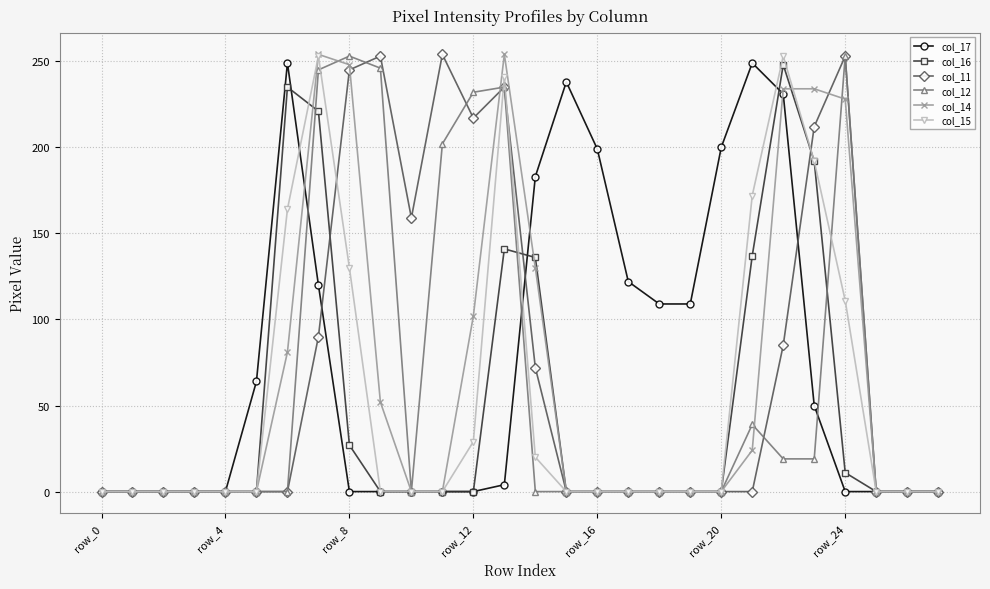

True or false: col_12 has more than 1 points higher than both neighbors.

True